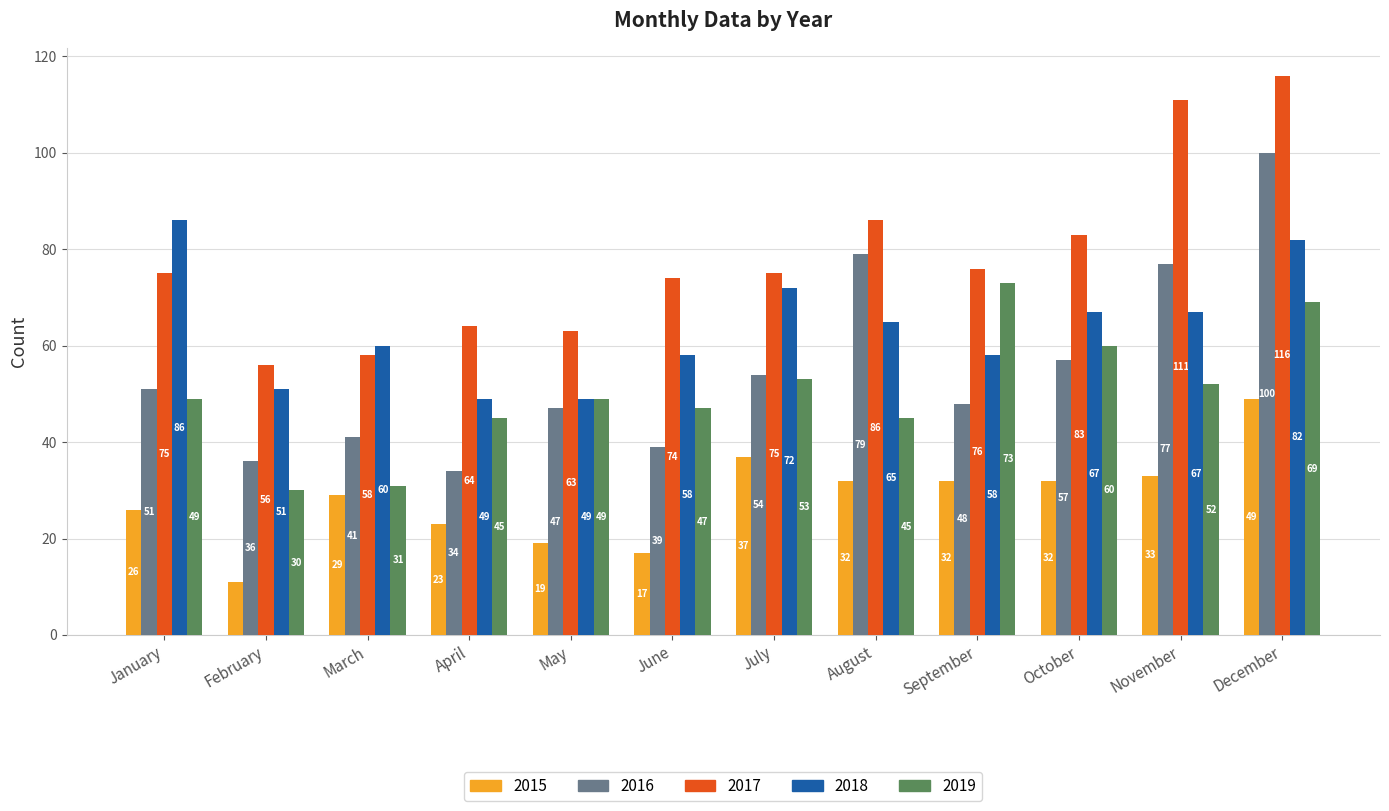

Where does the 2018 series first go above 65?

January